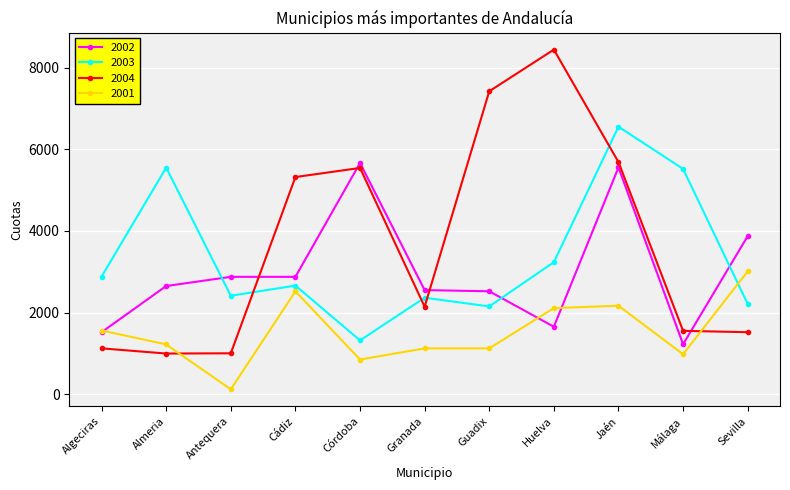

Rank the series by their maximum value, from highest to lowest.

2004, 2003, 2002, 2001